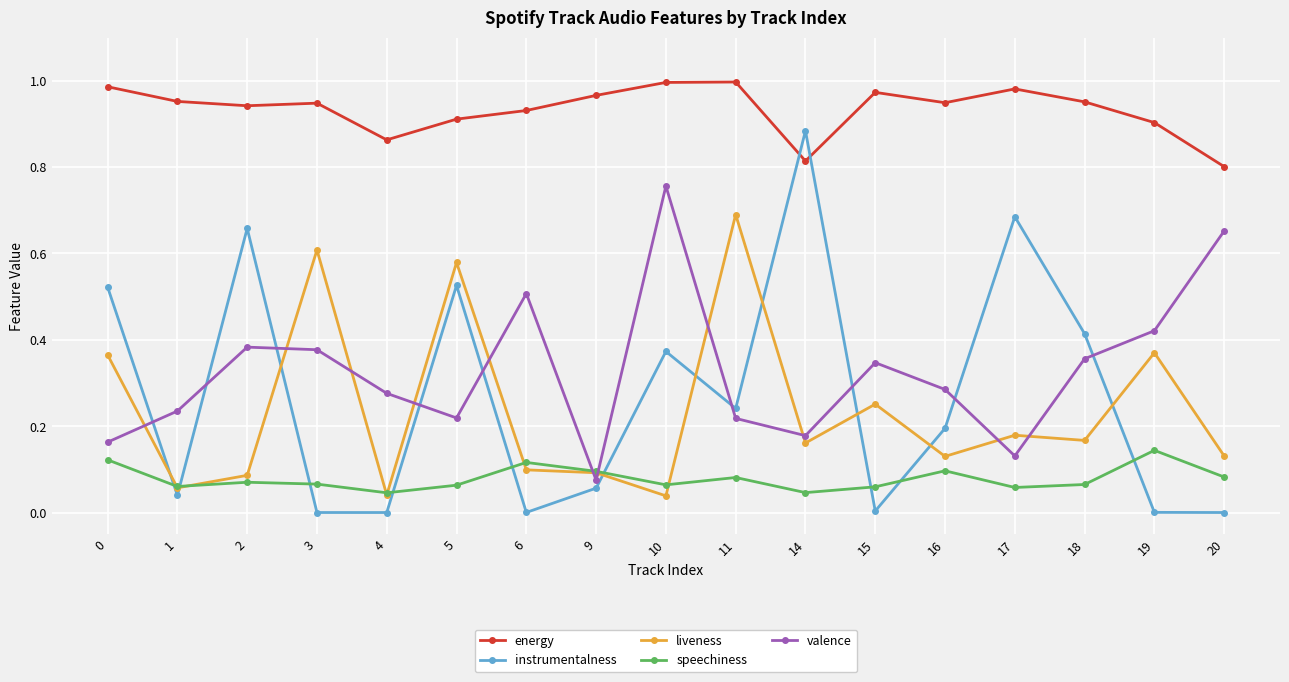

Rank the series by their maximum value, from highest to lowest.

energy, instrumentalness, valence, liveness, speechiness